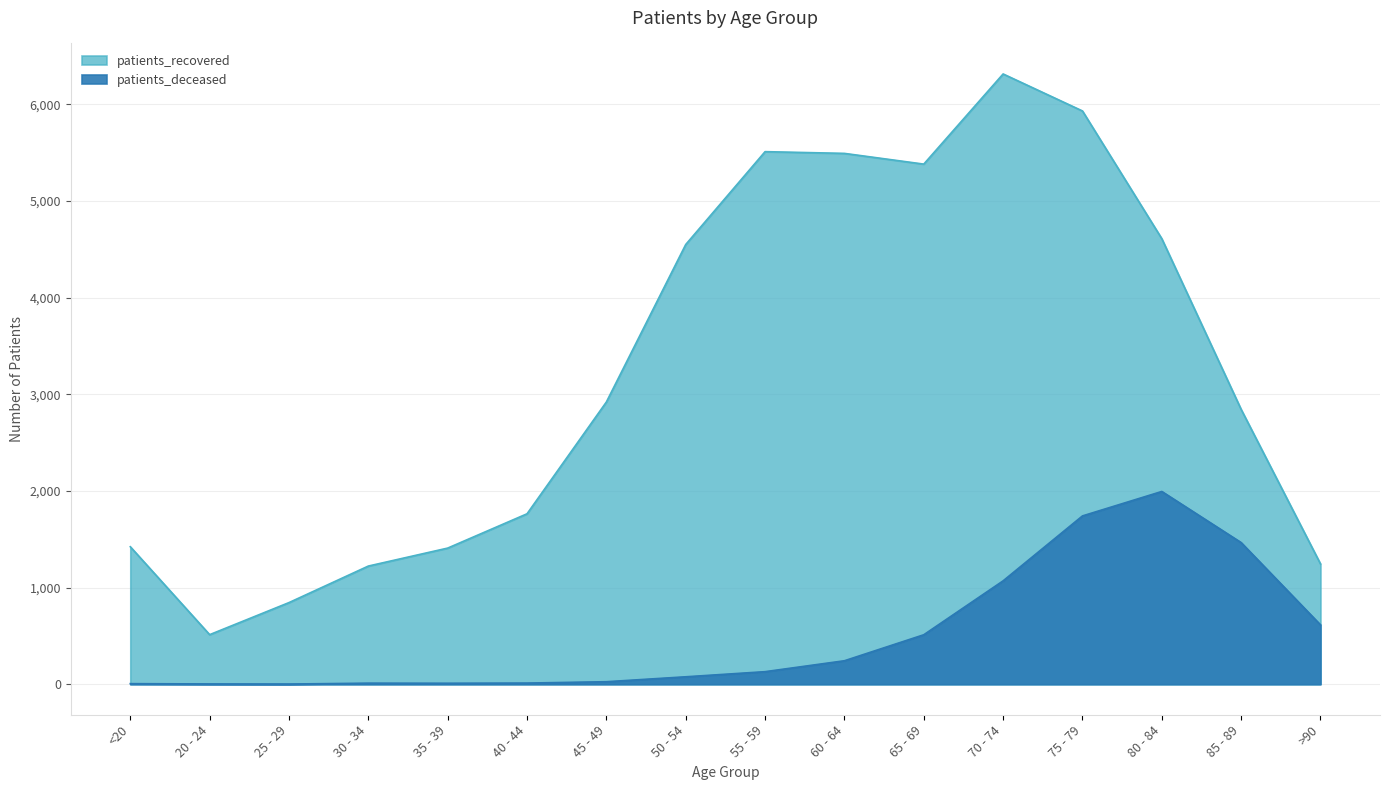

At which category is the sum across all series the highest?

75 - 79